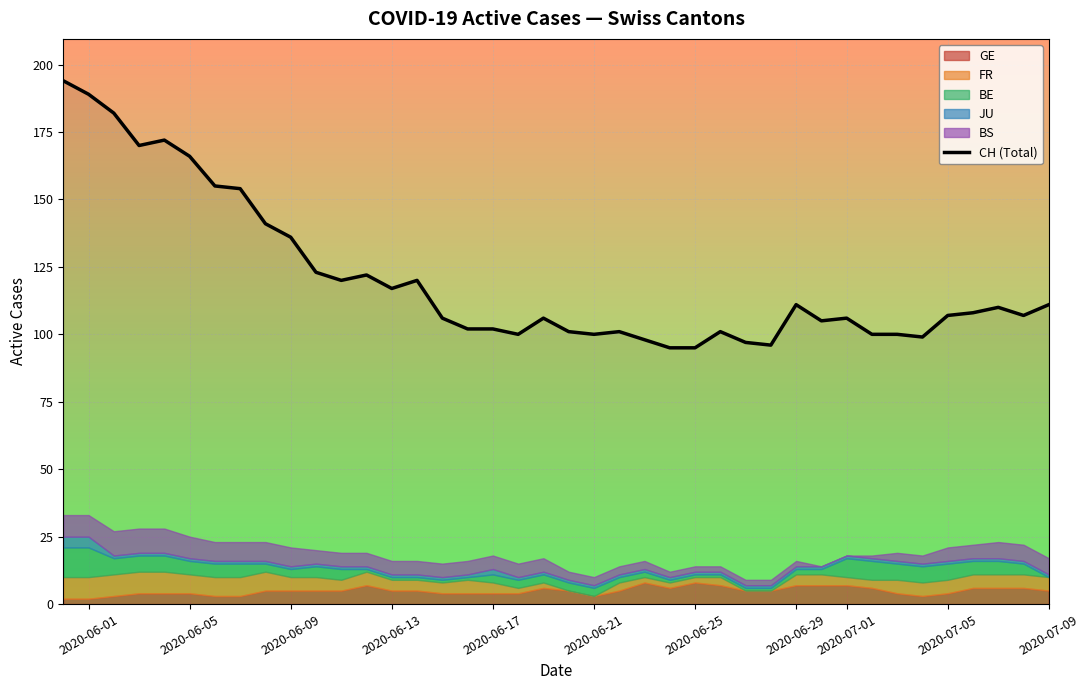

What is the minimum value shown in the chart?

95